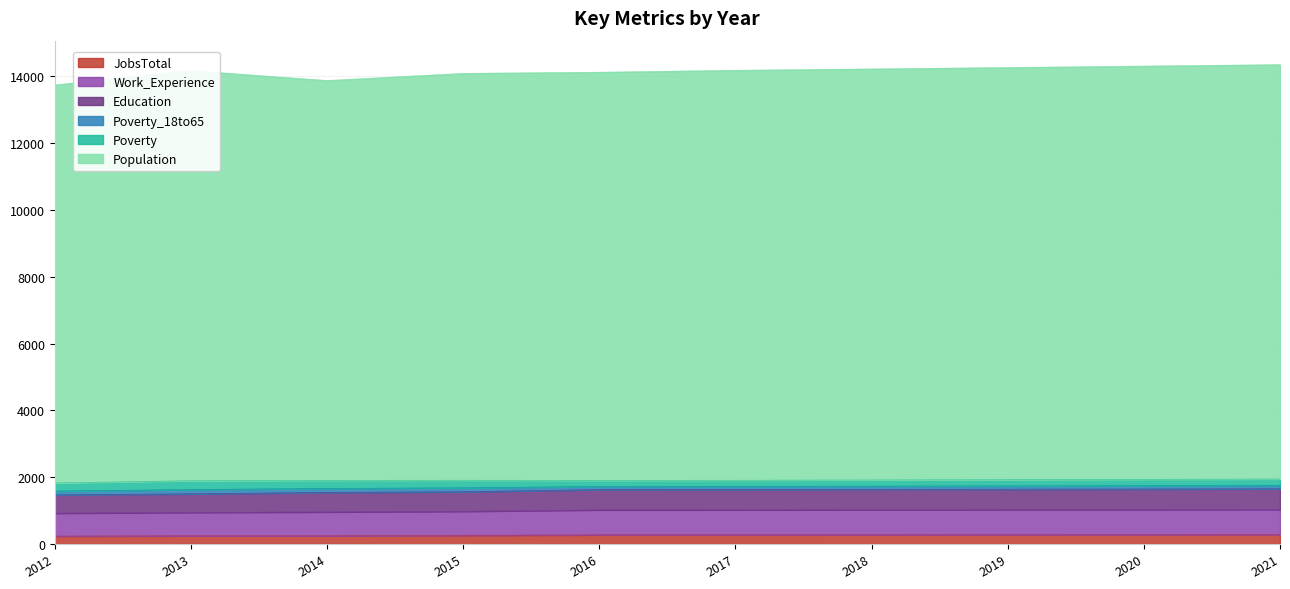

What is the maximum value shown in the chart?

14346